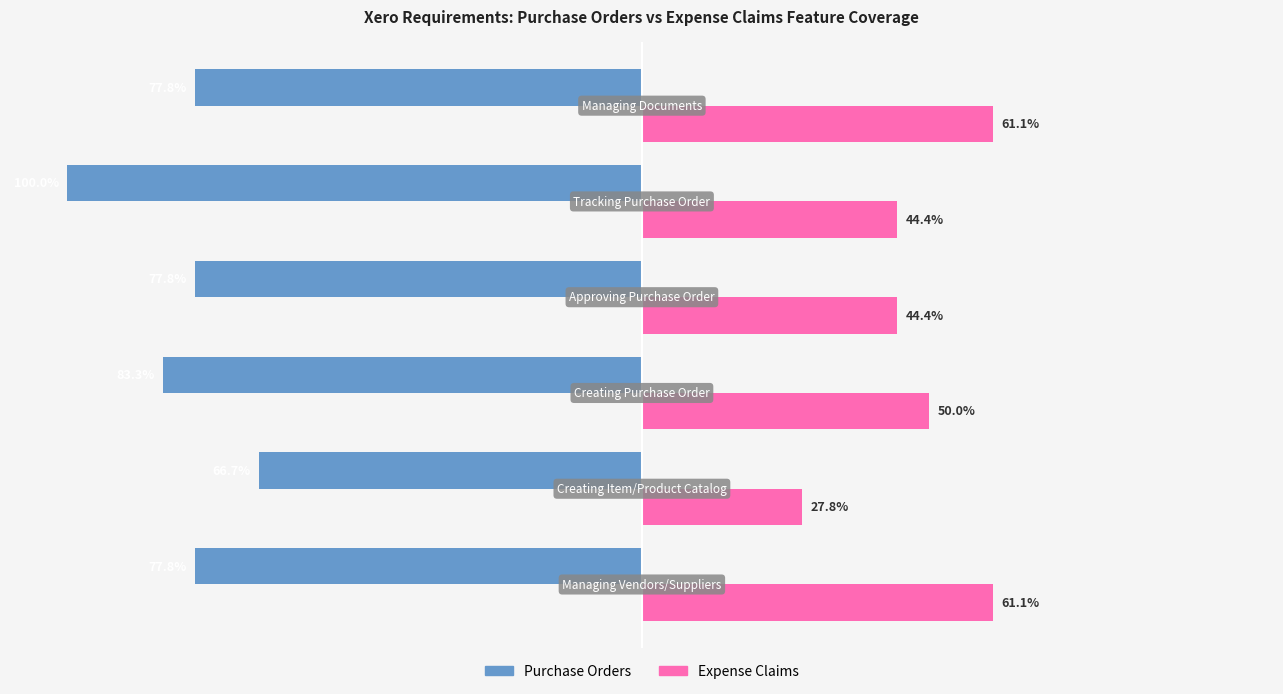

List the series in order of their peak value, lowest first.

Purchase Orders, Expense Claims